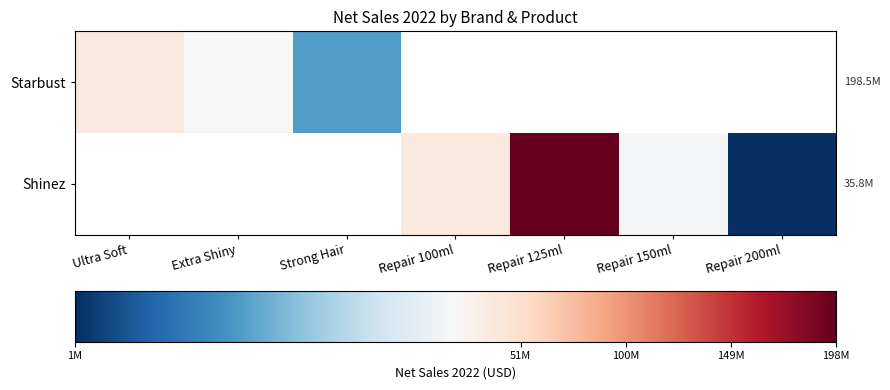

The value of Starbust at Strong Hair is 9713312.0. True or false?

True